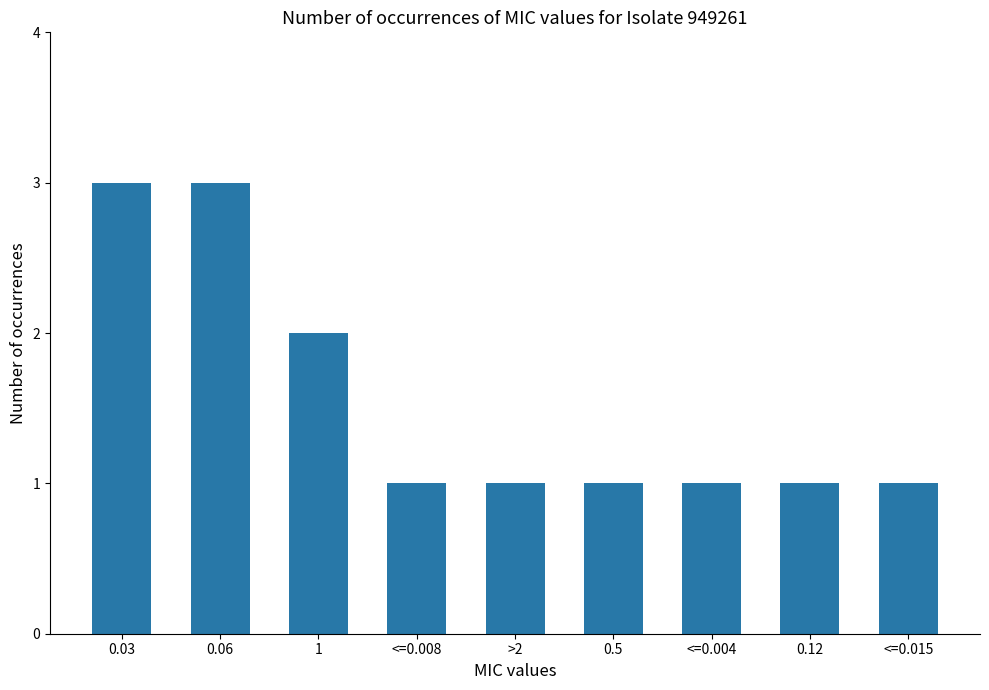

What is the ratio of the value at 0.5 to the value at <=0.015?

1.0